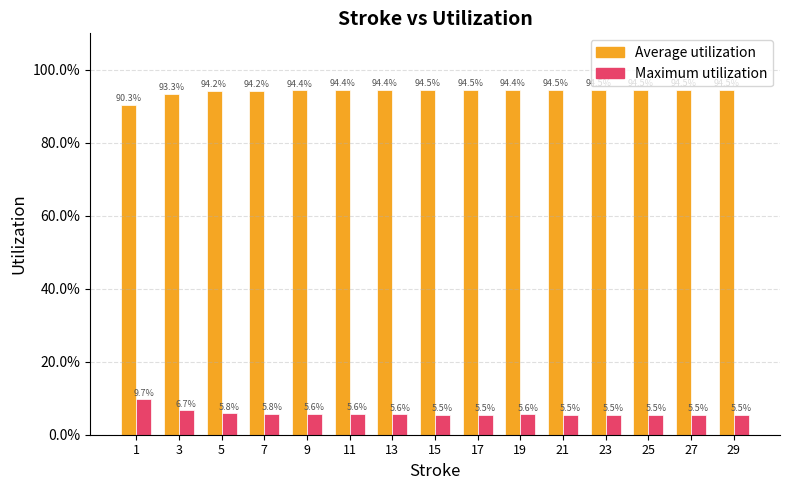

What is the approximate value of Maximum utilization at 25?

0.1